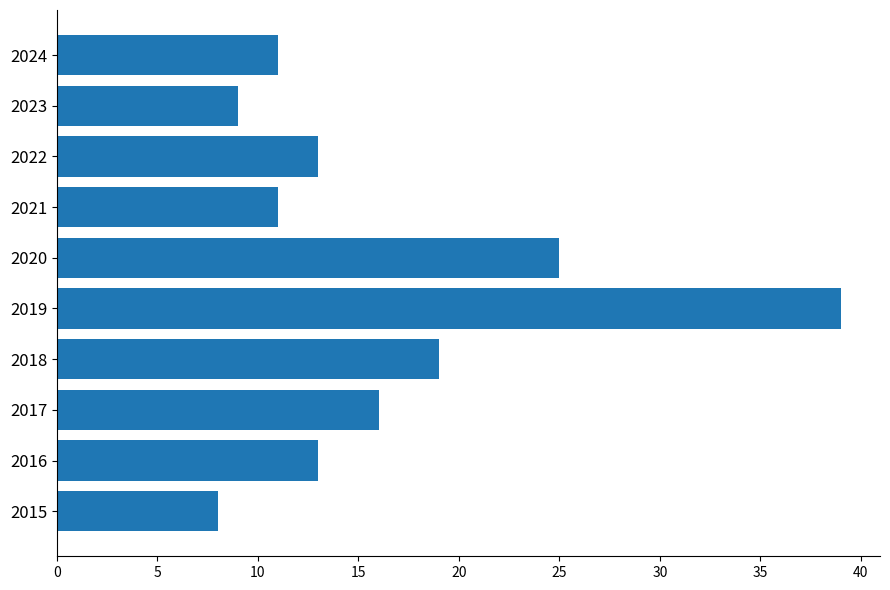

Which category has the lowest value across all series?

2015